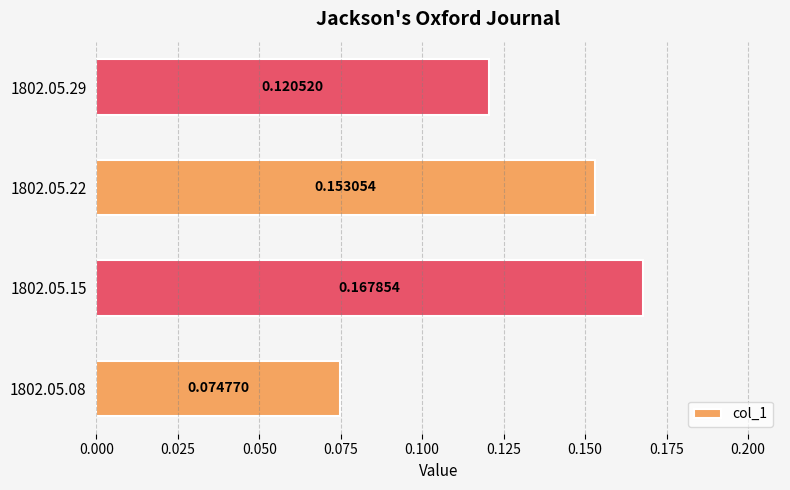

Rank the categories by value from highest to lowest.

1802.05.15, 1802.05.22, 1802.05.29, 1802.05.08